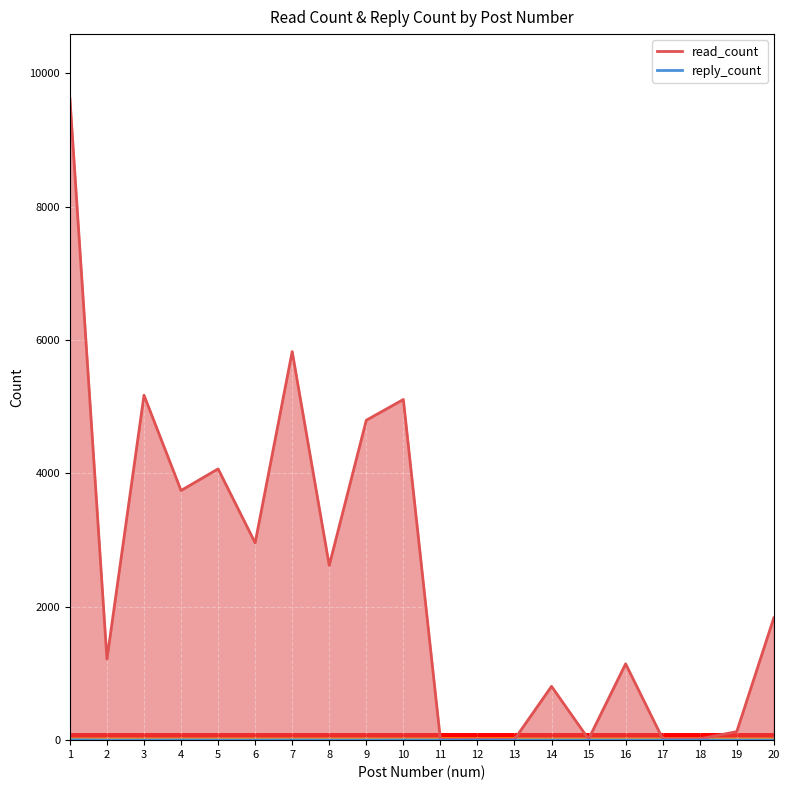

Does the chart display data point markers on the line(s)?

No